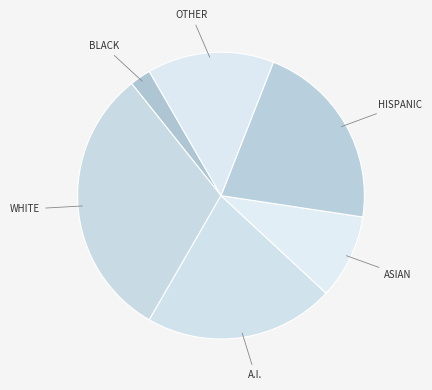

Does any single category account for the majority?

No